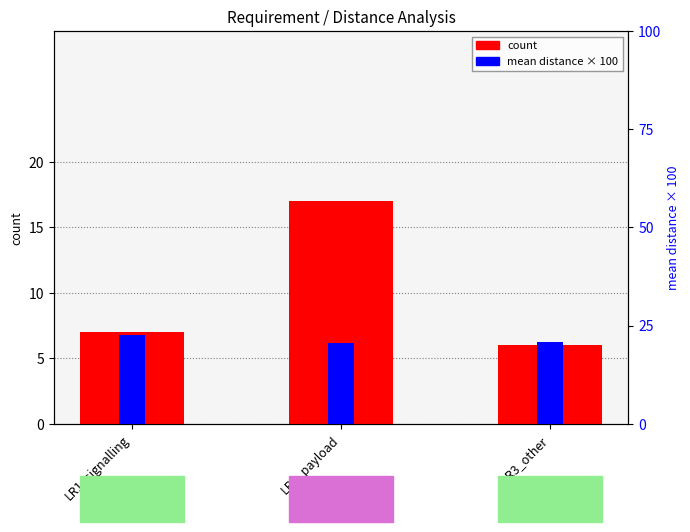

True or false: count has a value of 3.8 at LR1_signalling.

False